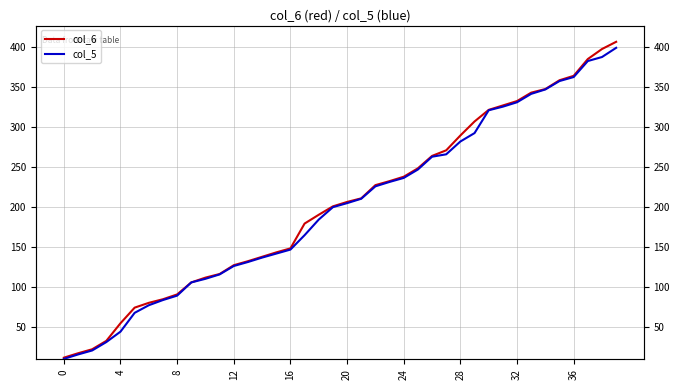

How many data points in col_6 are above 206?

19